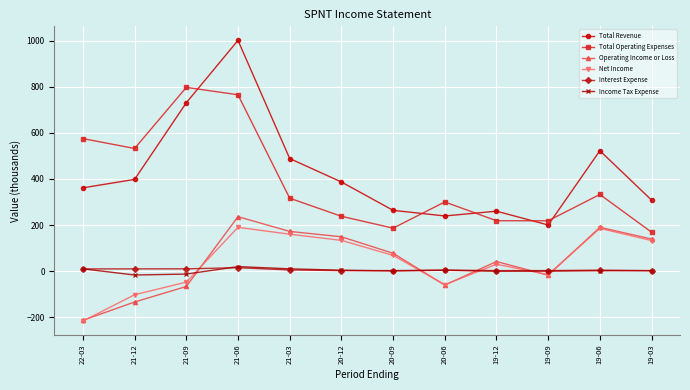

Where do Total Operating Expenses and Total Revenue first cross each other?

21-09 and 21-06